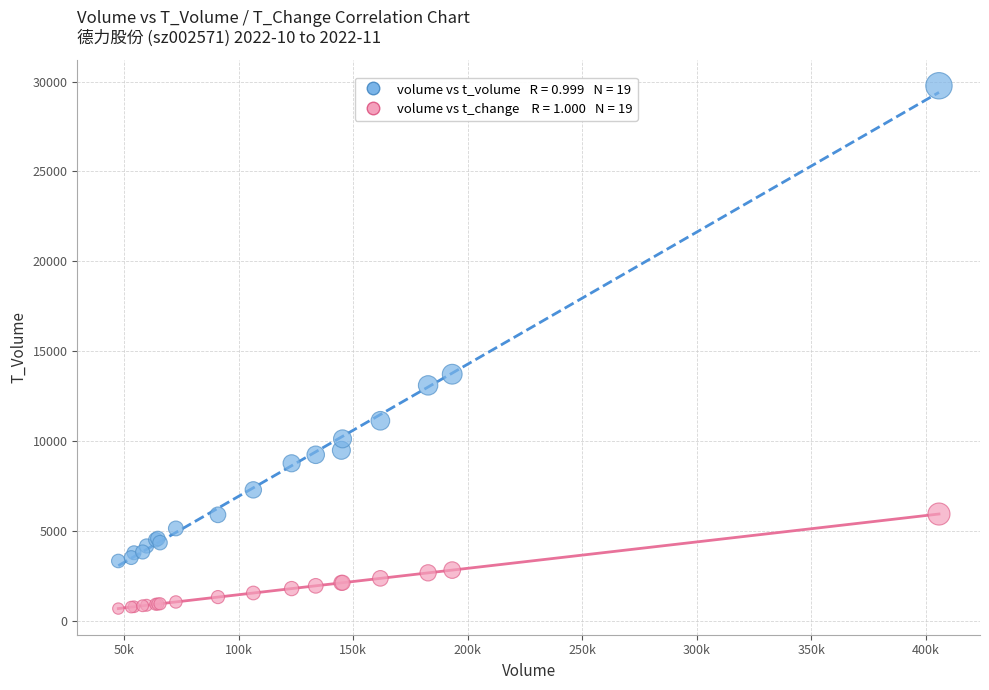

Across all series, what Y value is closest to 15229?

13726.0